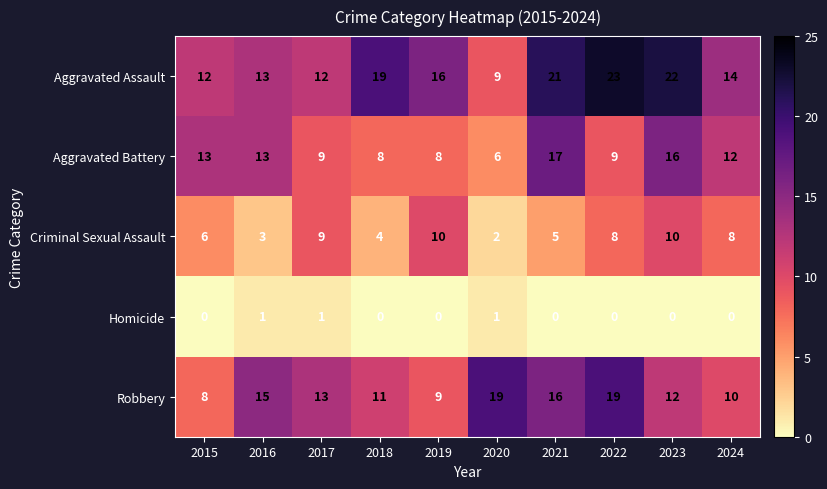

True or false: Robbery has a value of 9 at 2019.

True